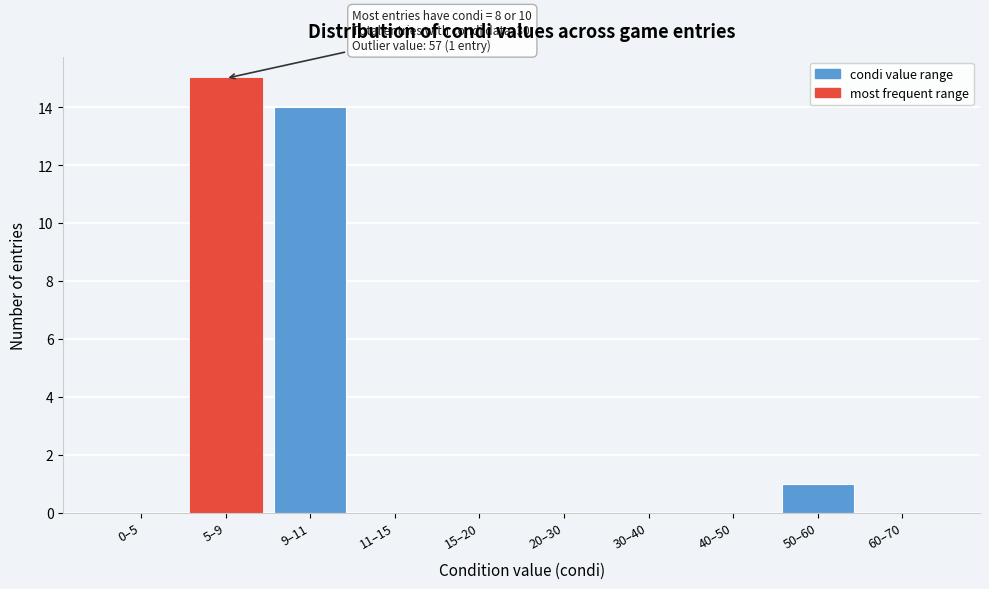

Reading left to right, what are all the values shown in this chart?

0–5=0	5–9=15	9–11=14	11–15=0	15–20=0	20–30=0	30–40=0	40–50=0	50–60=1	60–70=0